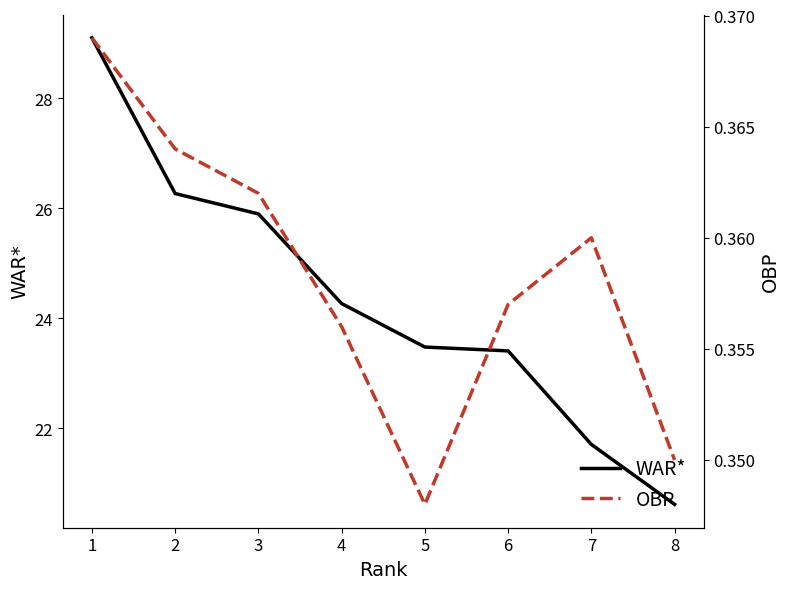

Read the WAR* value at 6.

23.4